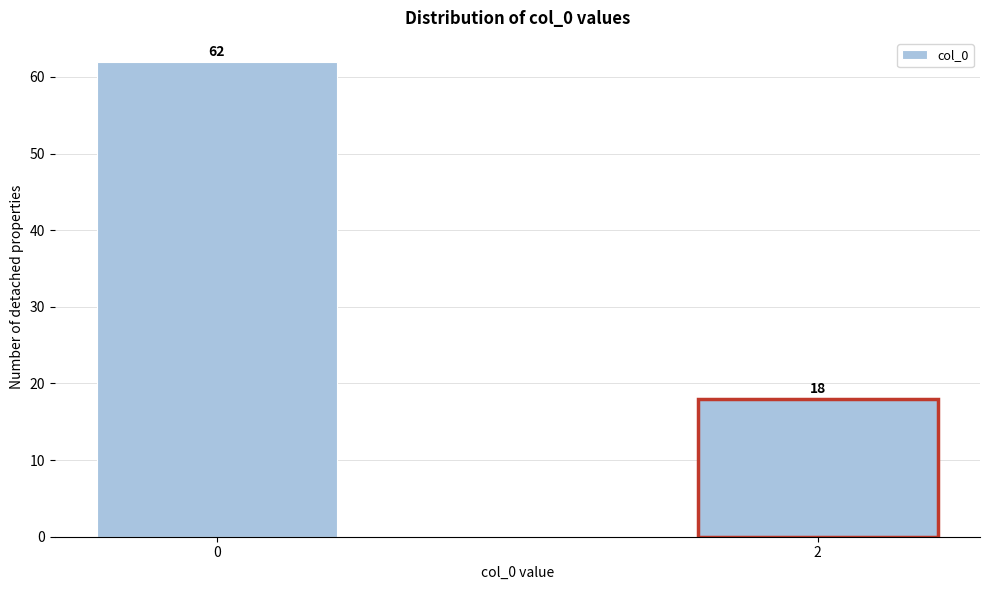

Reading left to right, what are all the values shown in this chart?

62	18